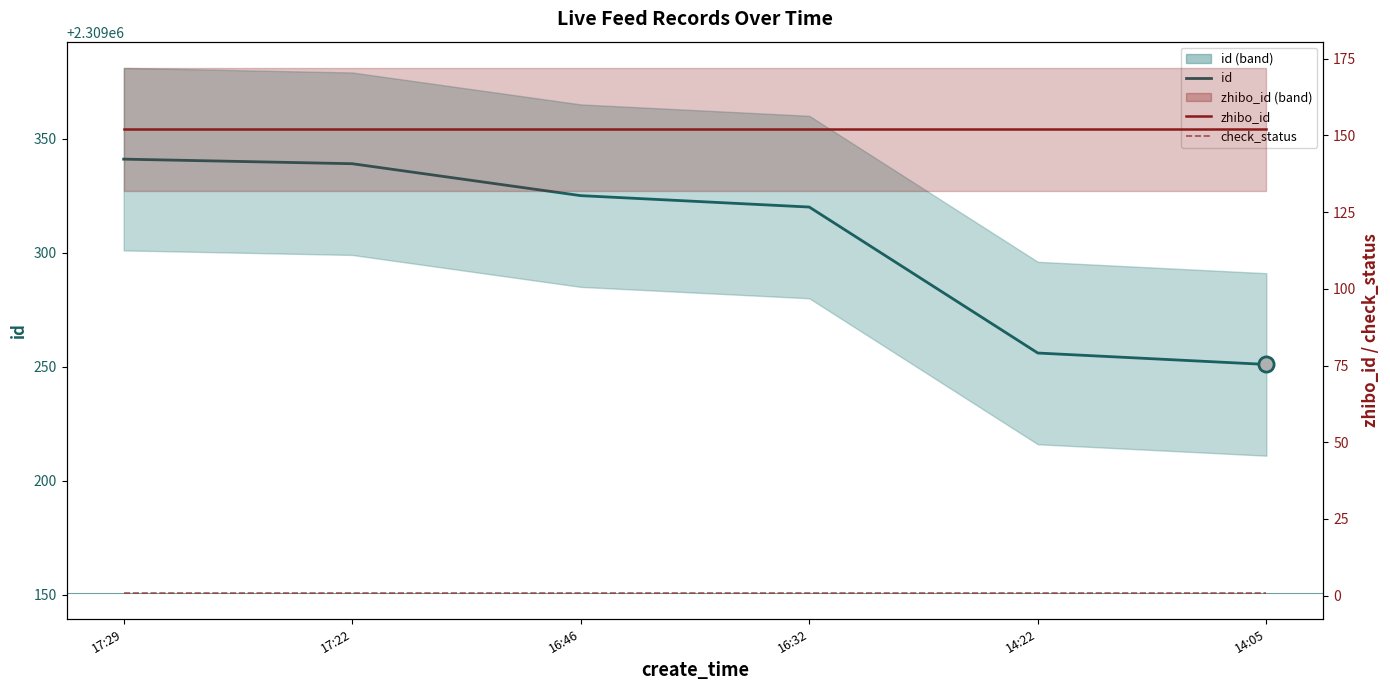

At which category is the sum across all series the highest?

17:29